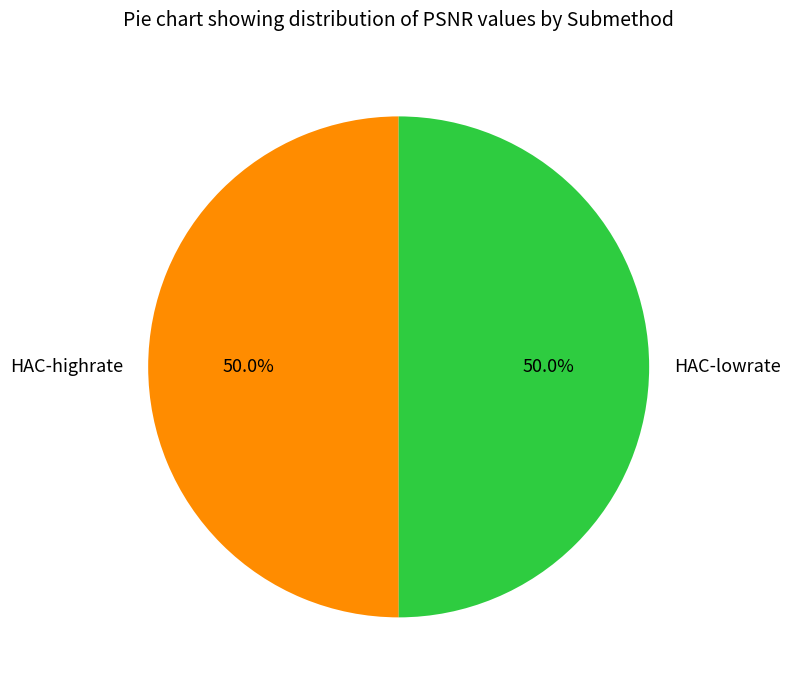

The HAC-highrate slice represents 41% of the pie. True or false?

False